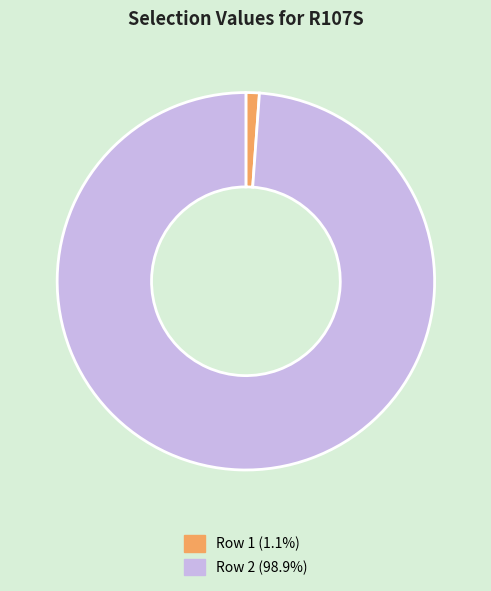

Combined, do Row 2 (98.9%) and Row 1 (1.1%) account for over 50%?

Yes